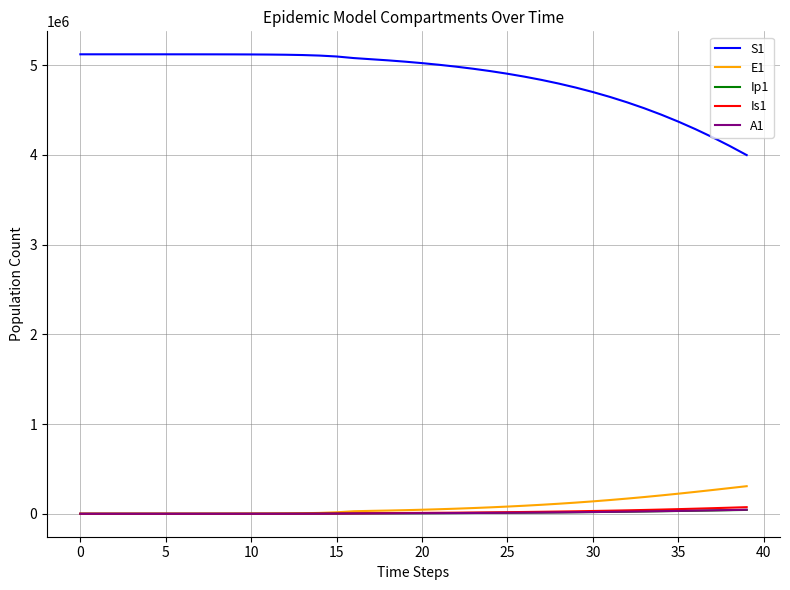

Does the chart have visible grid lines?

Yes